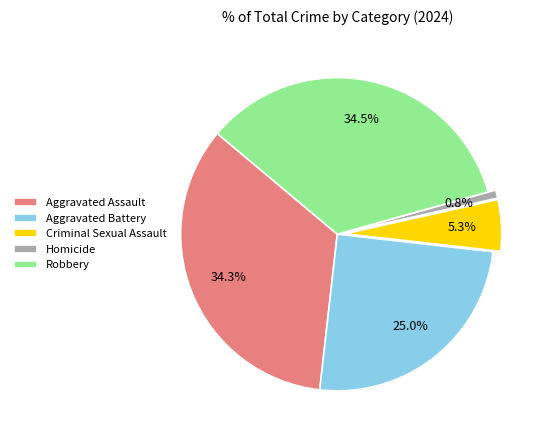

What percentage do Criminal Sexual Assault and Homicide together represent?

6.1%